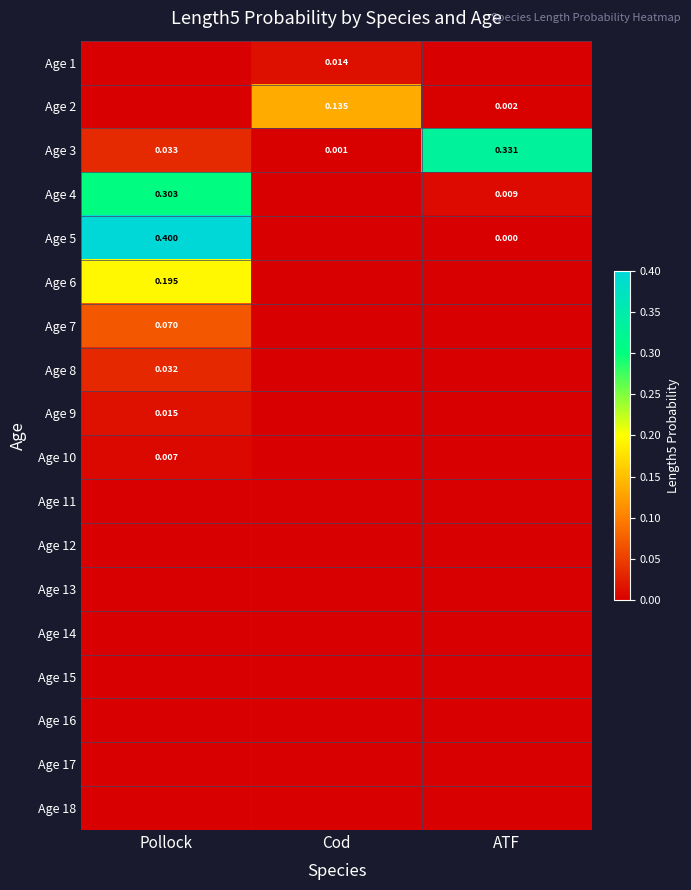

List the series in order of their peak value, lowest first.

Age 18, Age 17, Age 16, Age 15, Age 14, Age 13, Age 12, Age 11, Age 10, Age 1, Age 9, Age 8, Age 7, Age 2, Age 6, Age 4, Age 3, Age 5